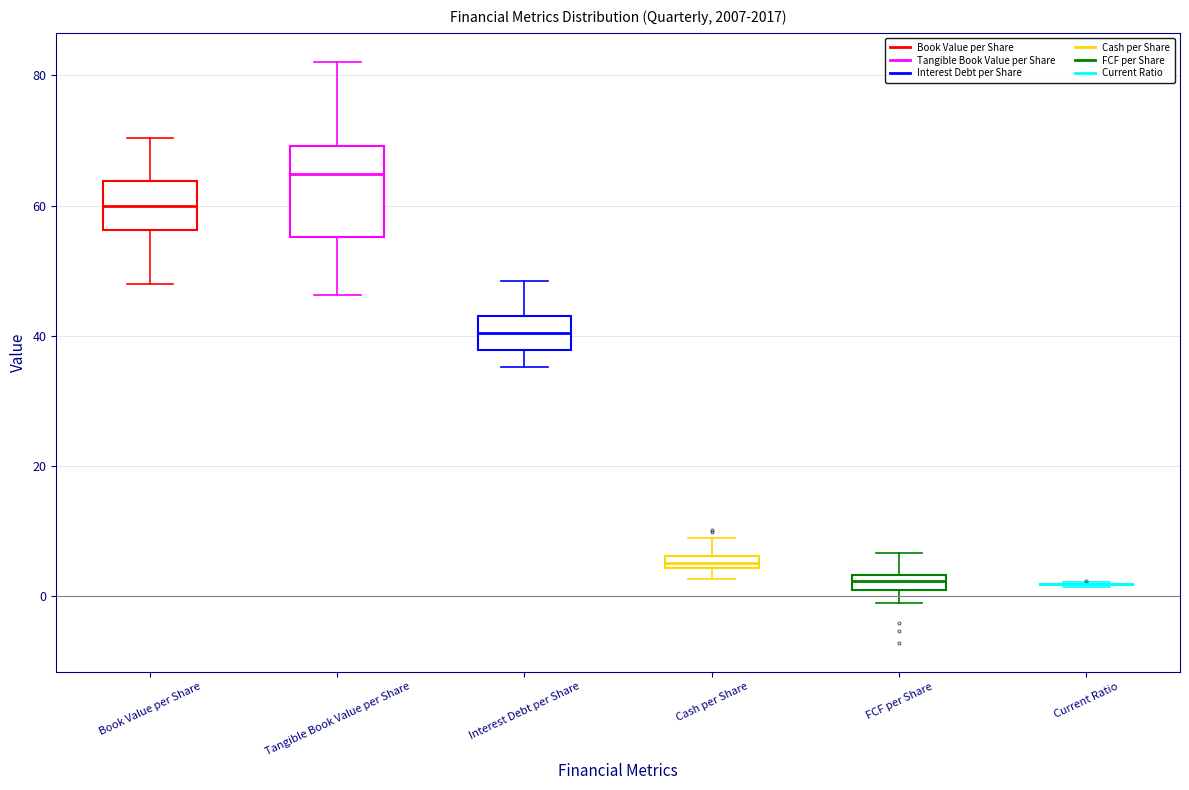

Comparing the boxes themselves (not the whiskers), which one is the tallest?

Tangible Book Value per Share